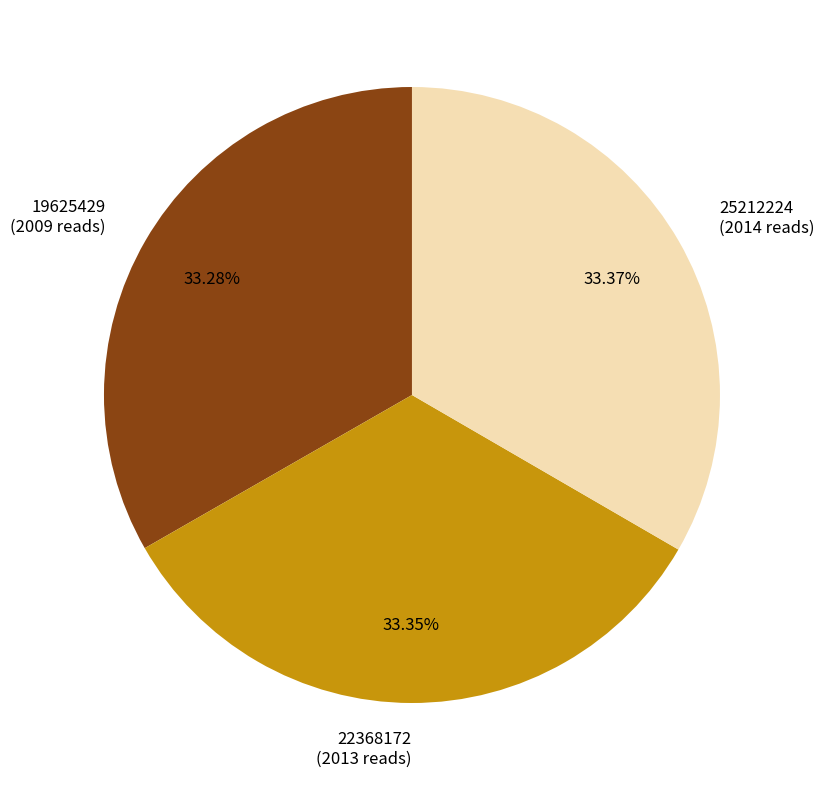

What percentage is the 22368172 slice, to the nearest percent?

33%